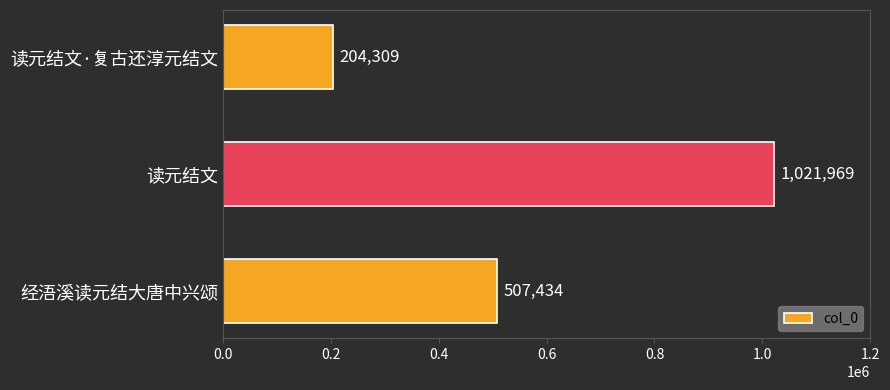

Count the number of categories in the chart.

3